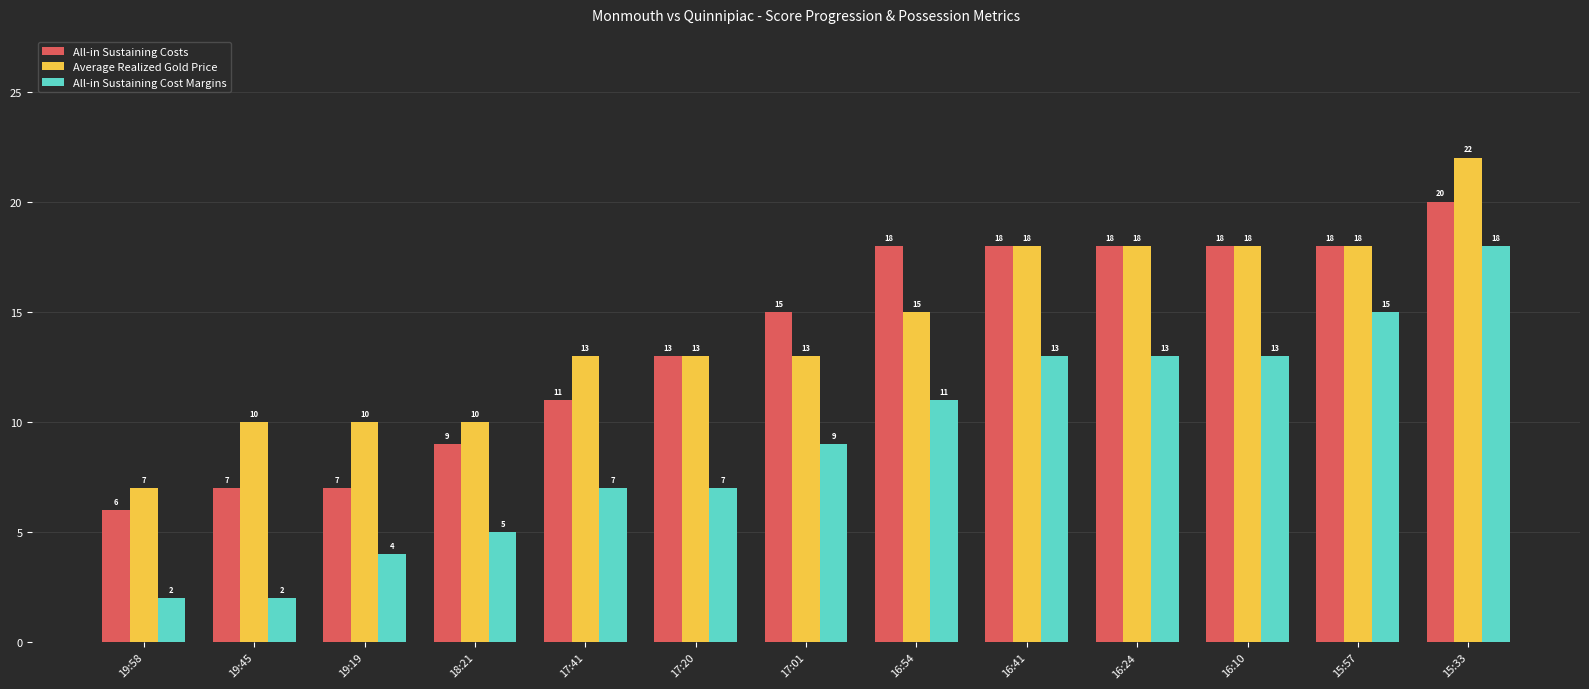

What is the label of the 11th bar from the right?

19:19